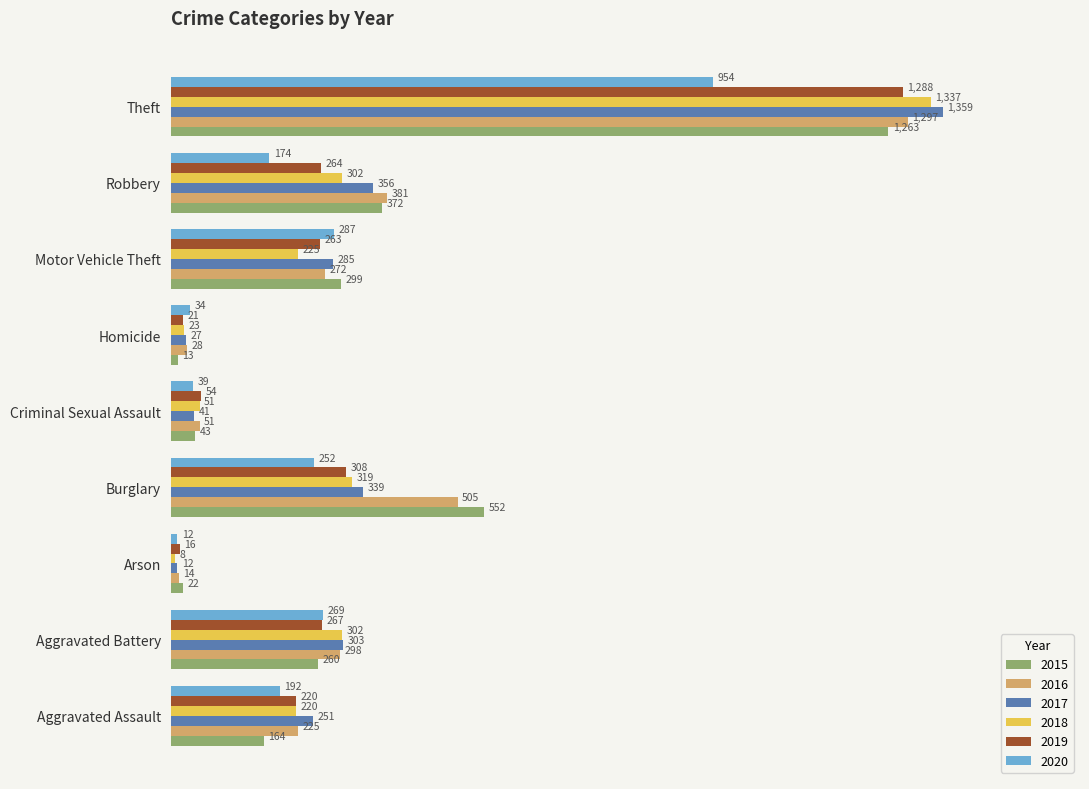

True or false: 2018 has a value of 319 at Burglary.

True